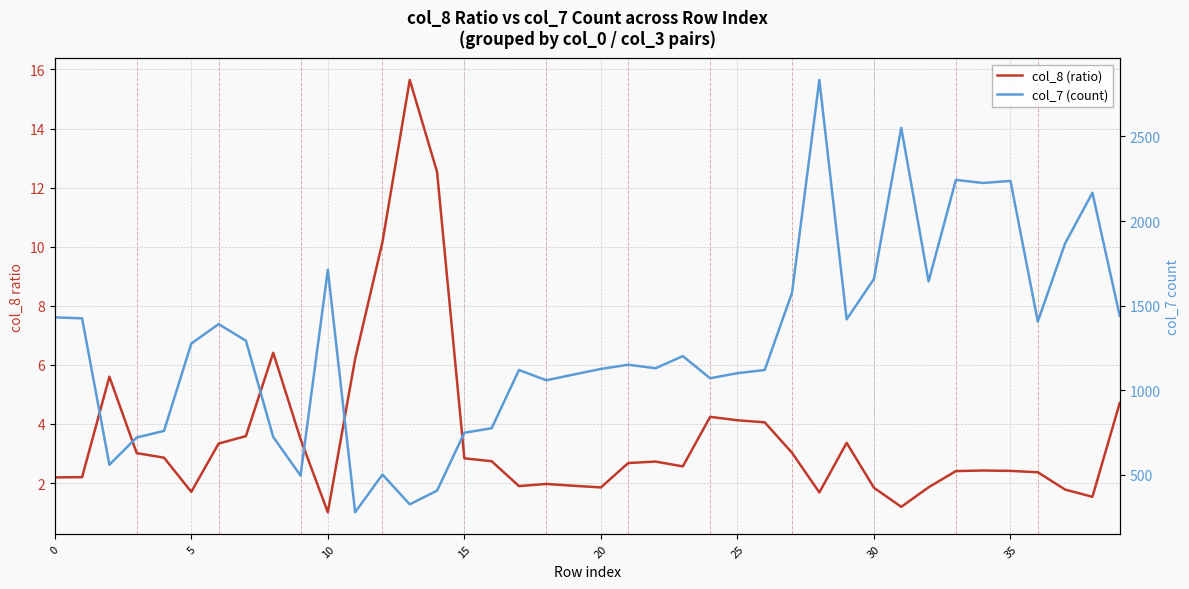

Rank the series by their average value, from highest to lowest.

col_7 (count), col_8 (ratio)